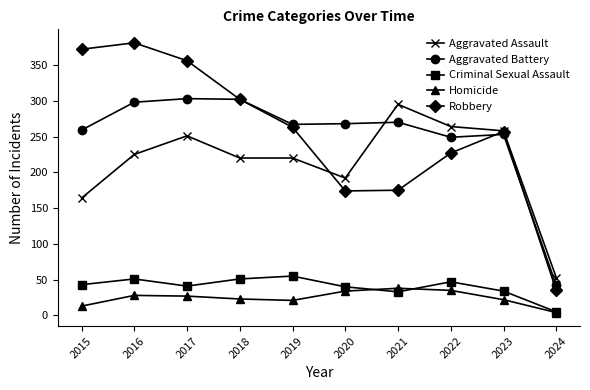

True or false: Robbery and Criminal Sexual Assault cross at least once.

False